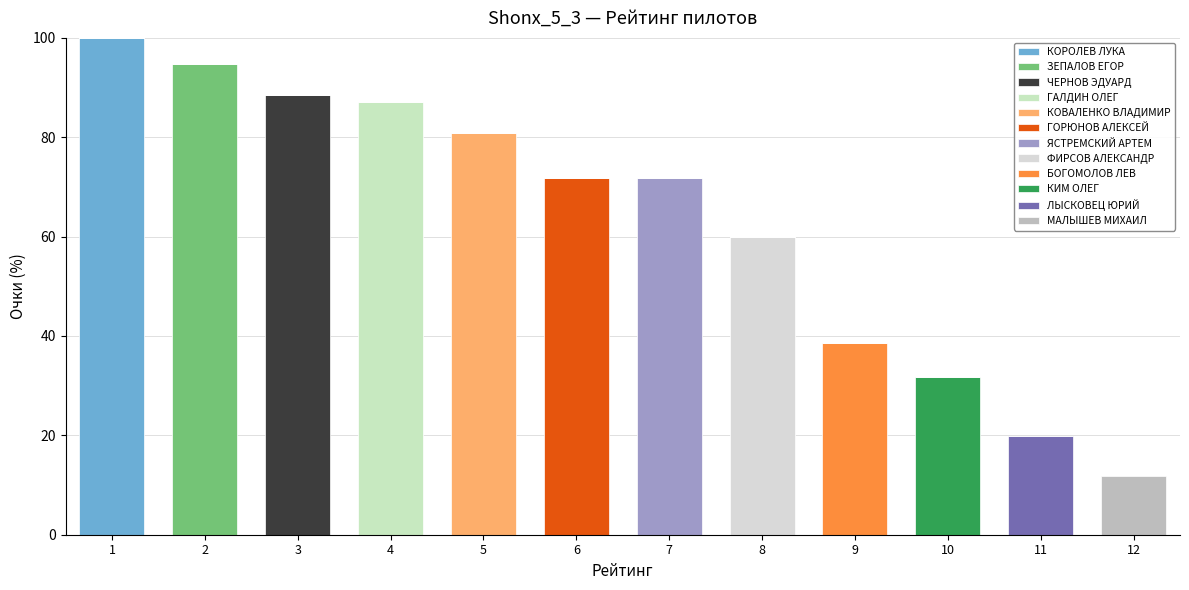

Are the bars horizontal?

No